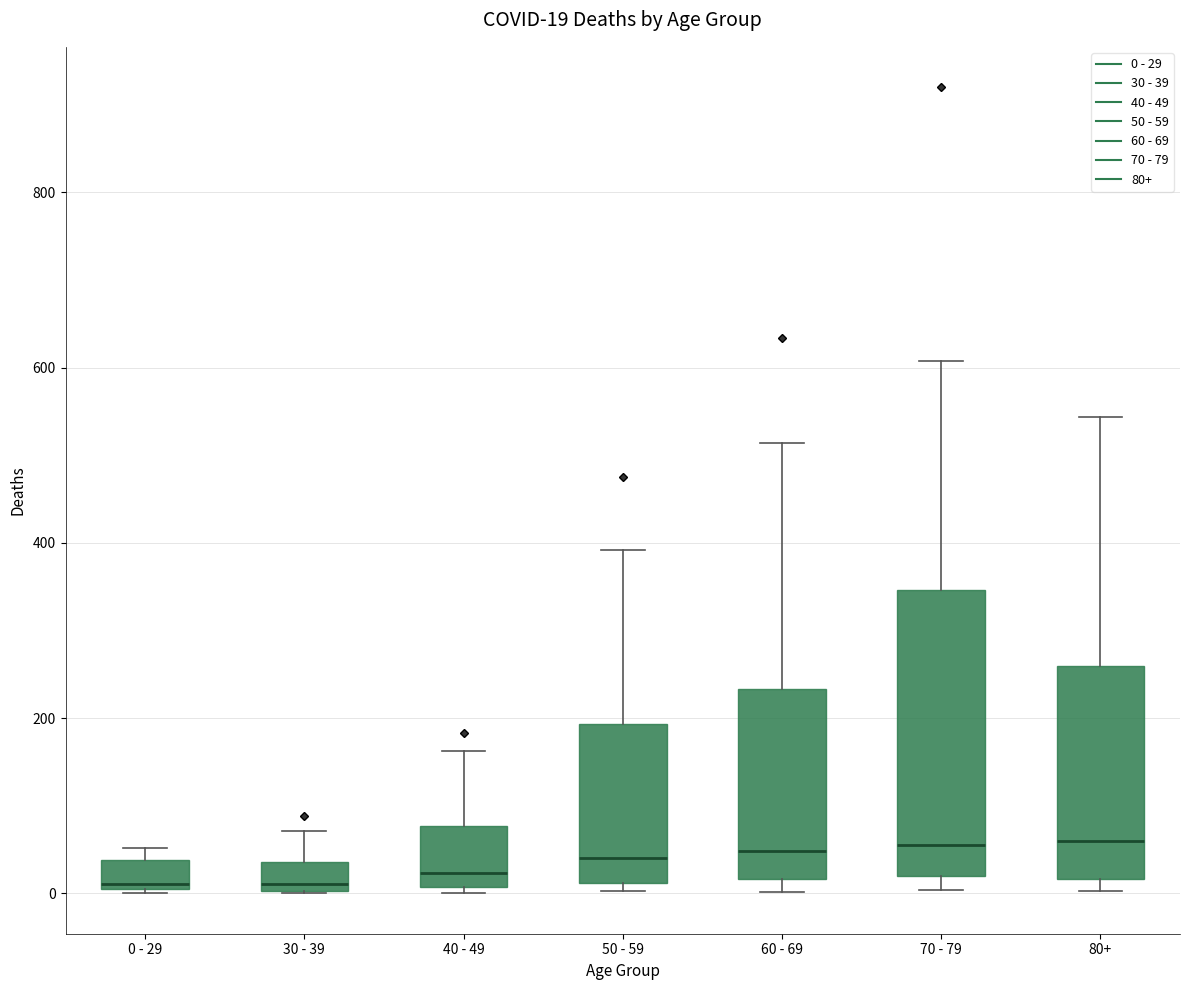

Which box is the tallest, from its lower edge to its upper edge?

70 - 79